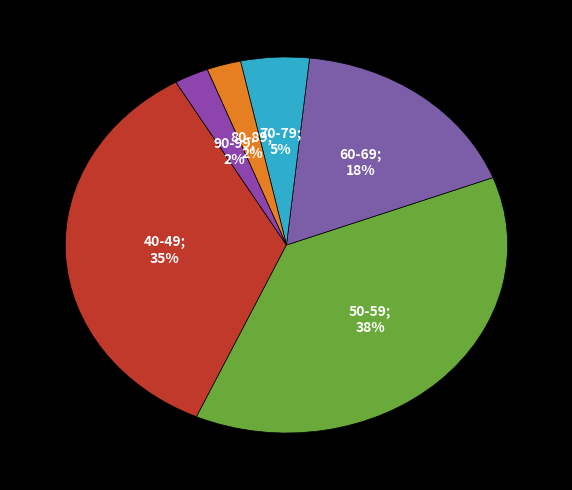

Is the sum of 70-79; 5% and 80-89; 2% greater than half?

No